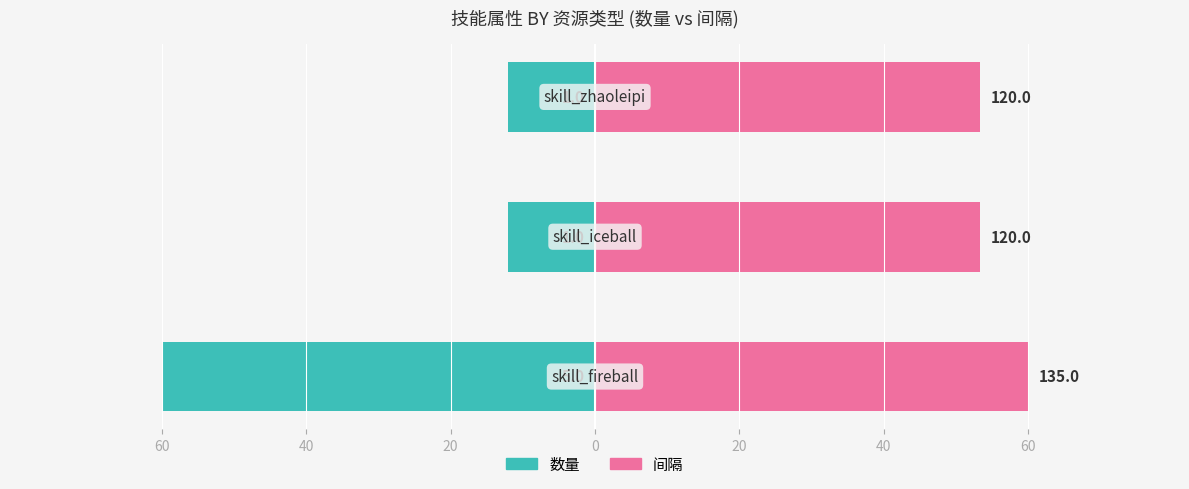

How many bars are there in total?

6